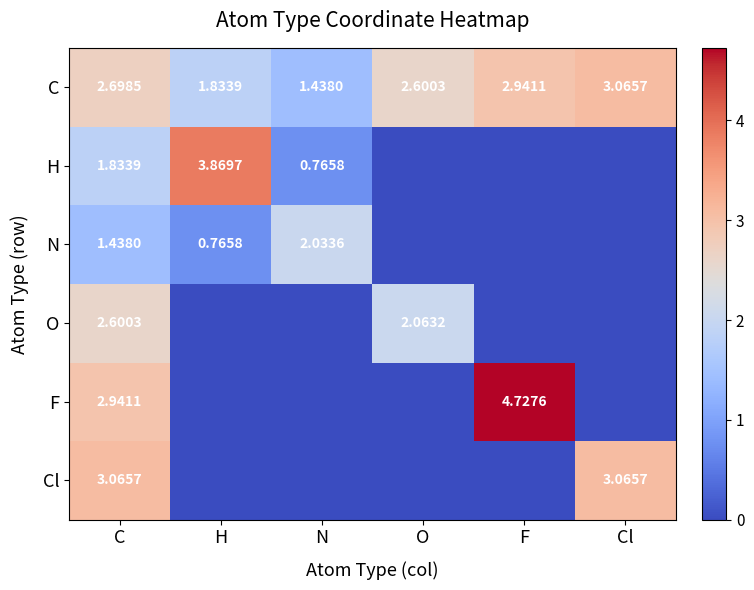

What is the approximate value of C at O?

2.6